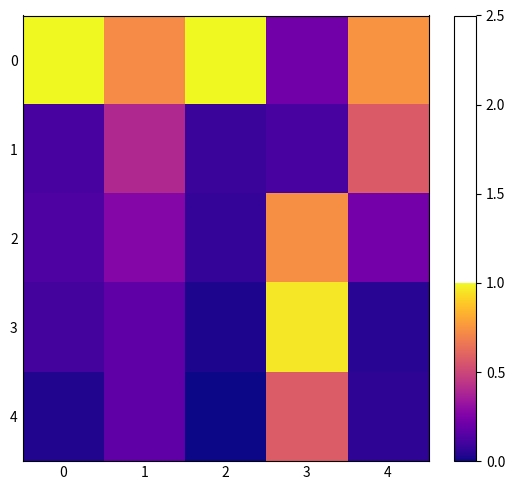

Reading right to left, transcribe all the data shown in this chart.

0: 4=0.7	3=0.2	2=1.0	1=0.7	0=1.0
1: 4=0.6	3=0.1	2=0.1	1=0.4	0=0.1
2: 4=0.2	3=0.7	2=0.1	1=0.3	0=0.1
3: 4=0.0	3=1.0	2=0.0	1=0.2	0=0.1
4: 4=0.1	3=0.6	2=0.0	1=0.2	0=0.0